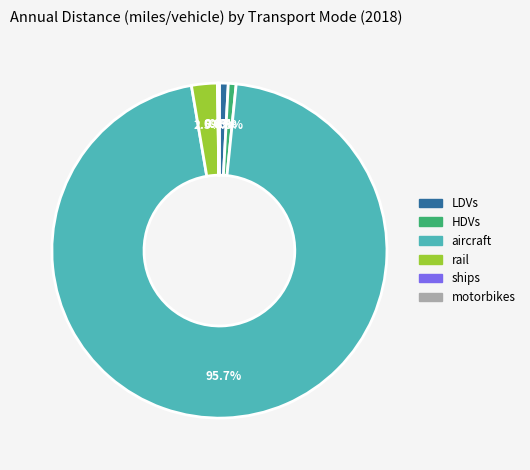

Does LDVs represent more than half of the total?

No